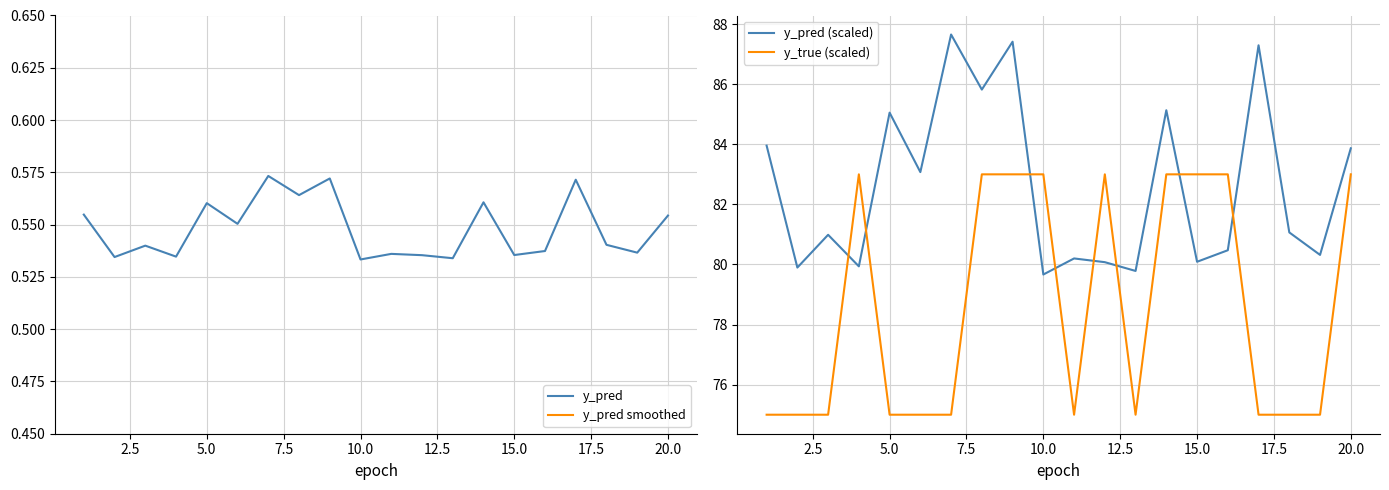

True or false: y_pred (scaled) has a value of 85.1 at 5.0.

True